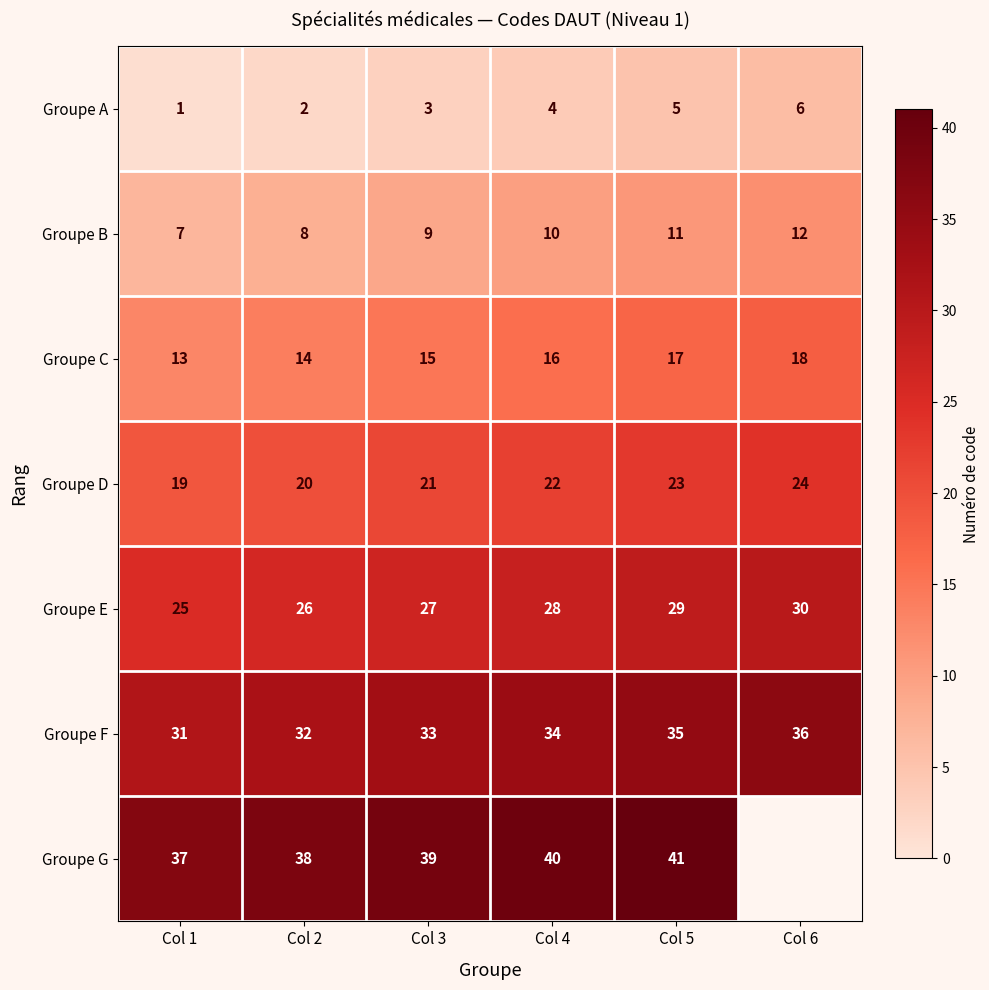

What is the sum of all Groupe A values?

21